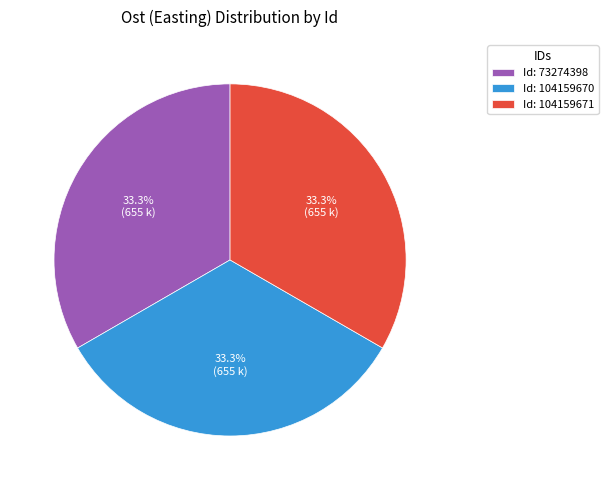

What is the ratio of the value at Id: 104159671 to the value at Id: 104159670?

1.0